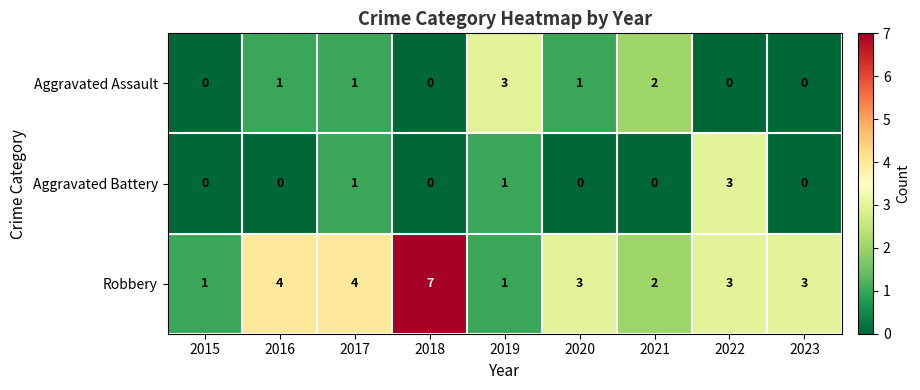

Reading left to right, list all the values displayed in this chart.

Aggravated Assault: 2015=0	2016=1	2017=1	2018=0	2019=3	2020=1	2021=2	2022=0	2023=0
Aggravated Battery: 2015=0	2016=0	2017=1	2018=0	2019=1	2020=0	2021=0	2022=3	2023=0
Robbery: 2015=1	2016=4	2017=4	2018=7	2019=1	2020=3	2021=2	2022=3	2023=3